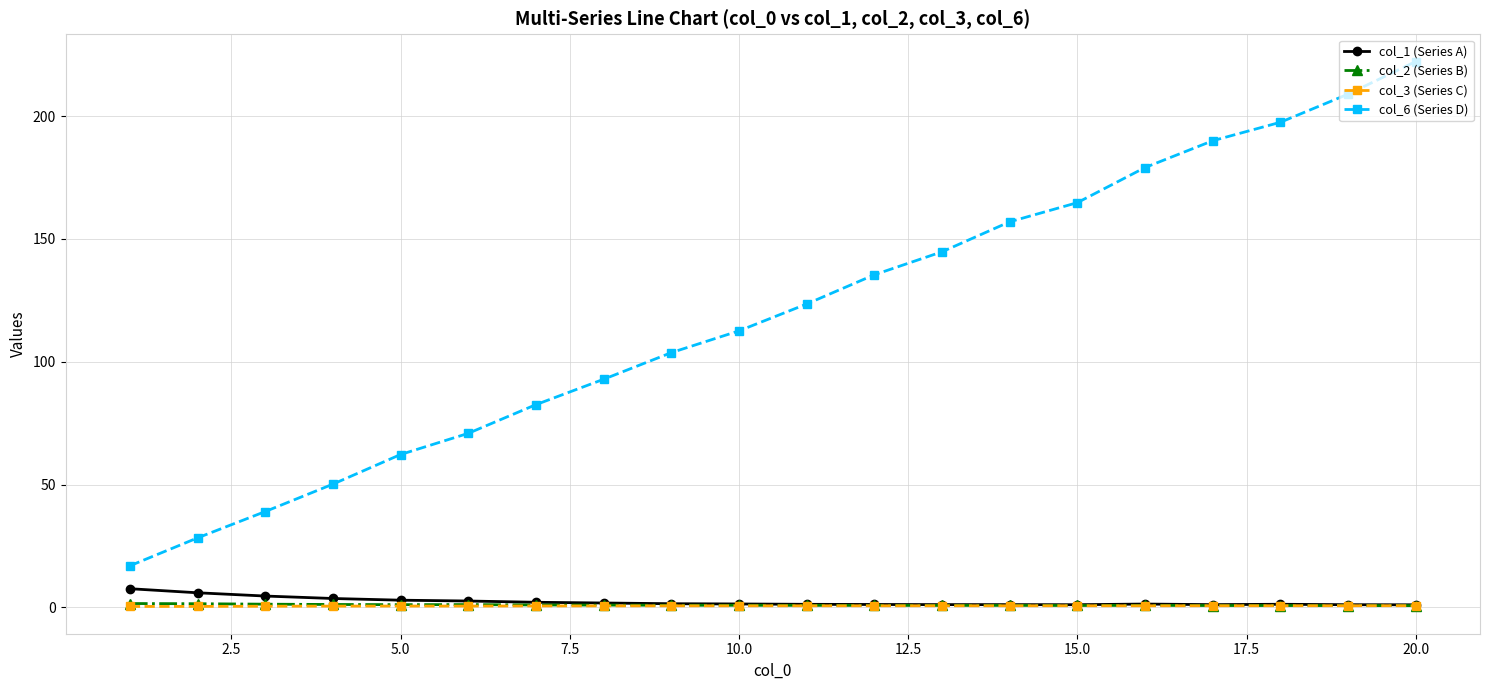

What is the value of the col_1 (Series A) point at the 10th from the left?

1.4